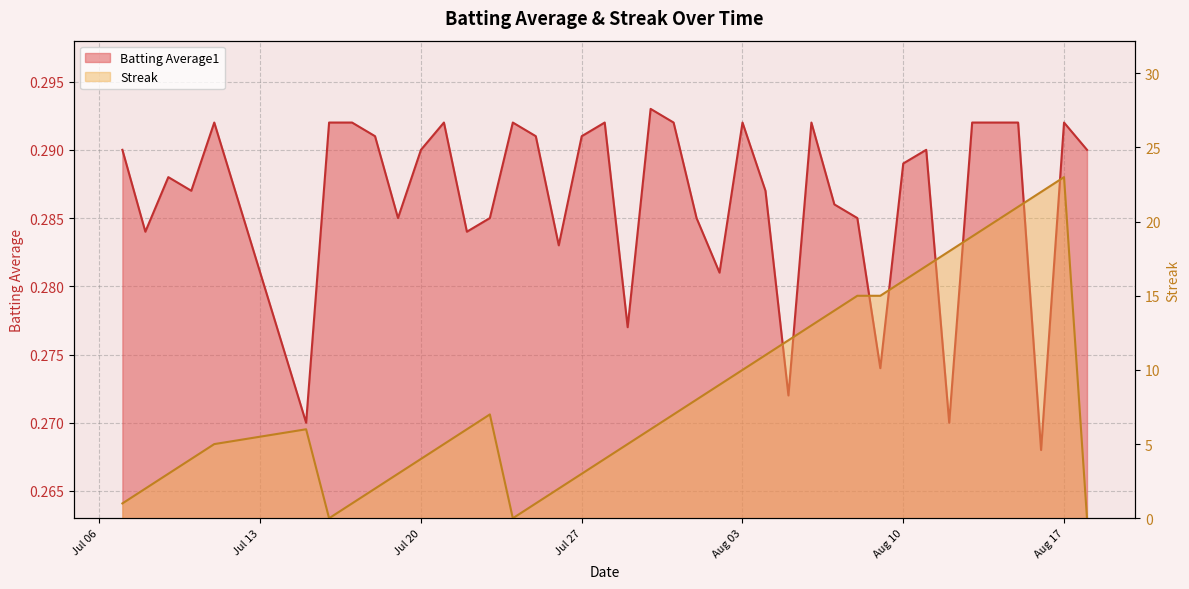

At how many categories does at least one series exceed 16?

7